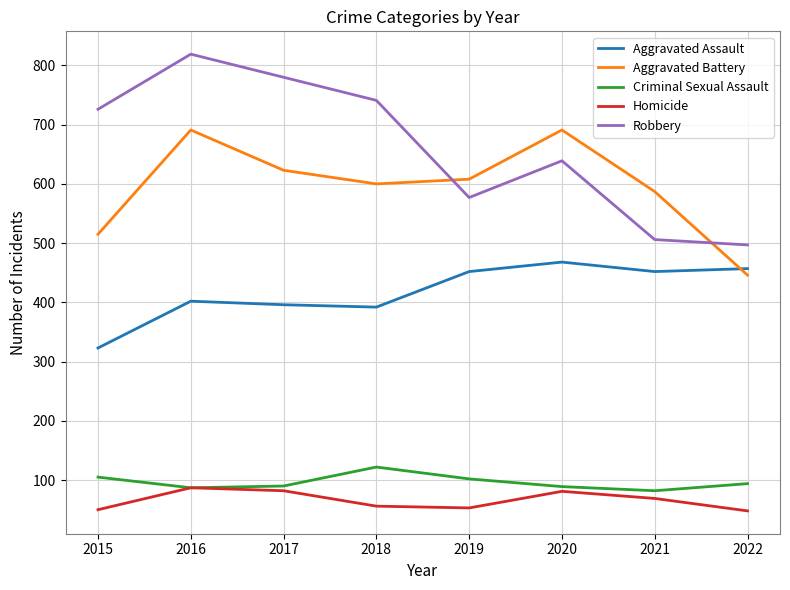

True or false: Robbery has more than 1 points higher than both neighbors.

True